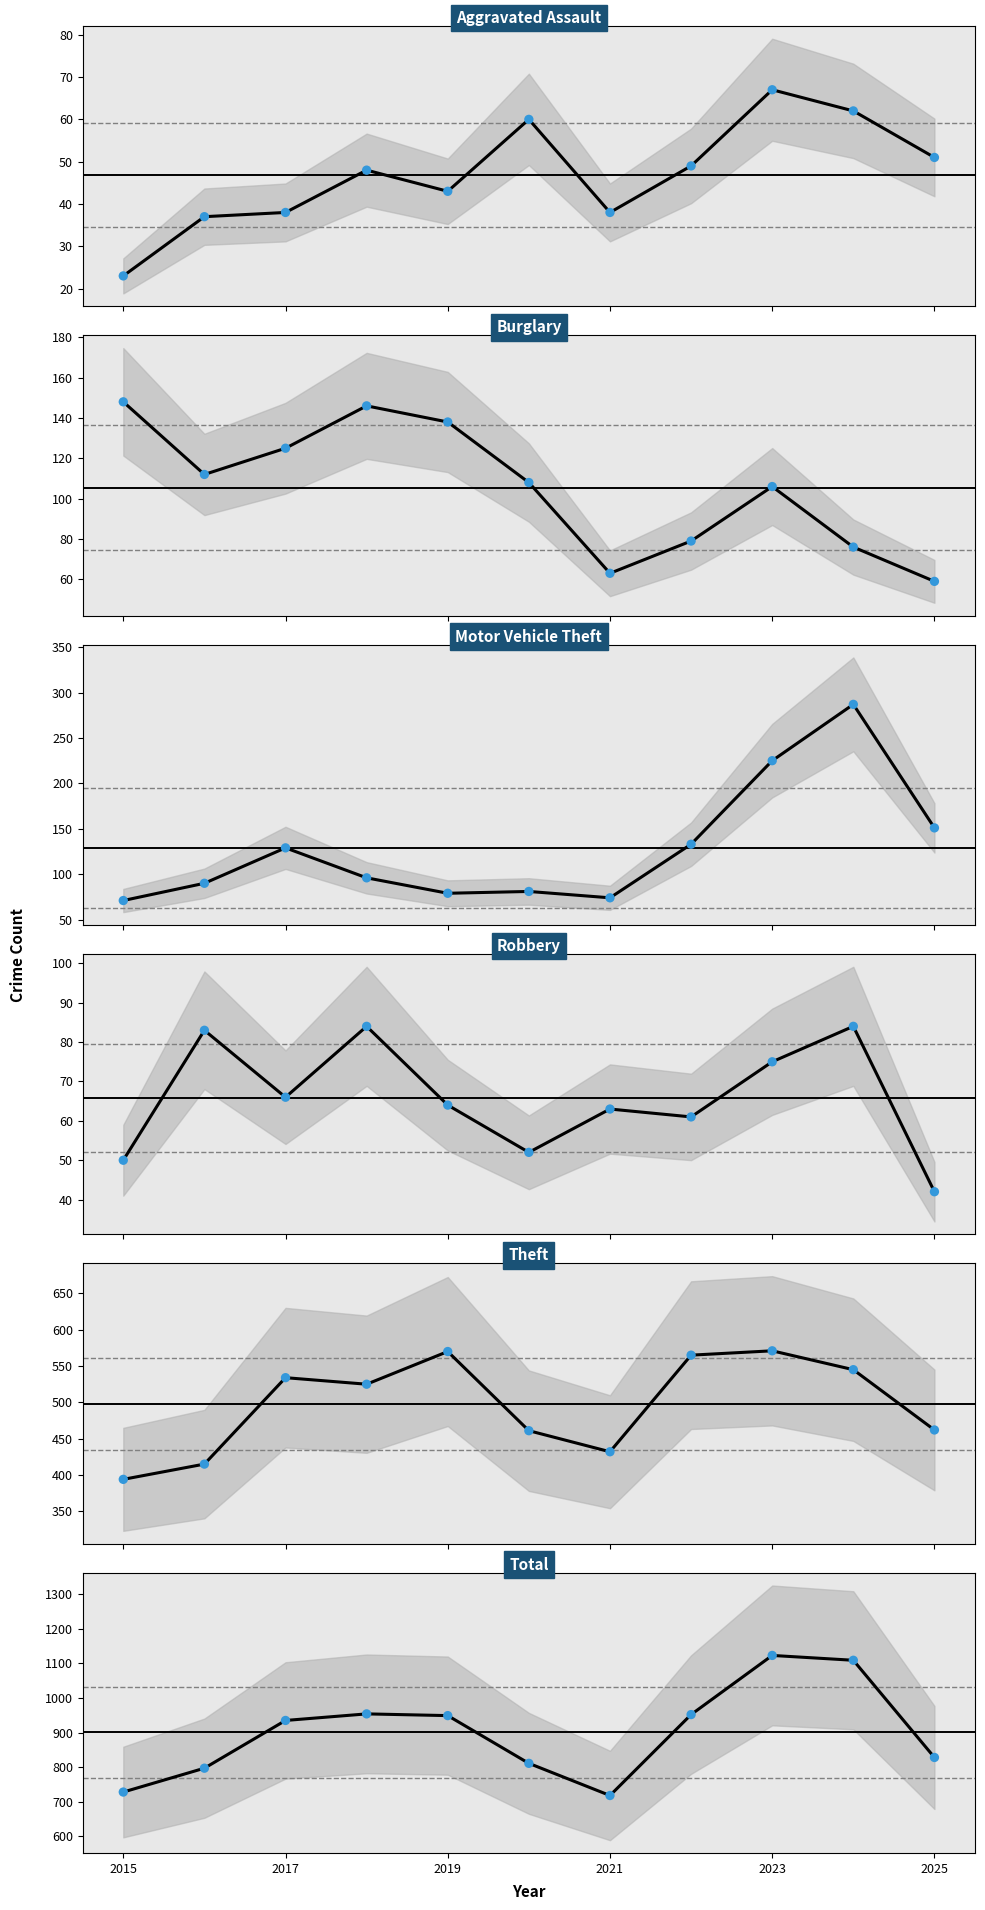

Which series contains the highest Y value?

Total